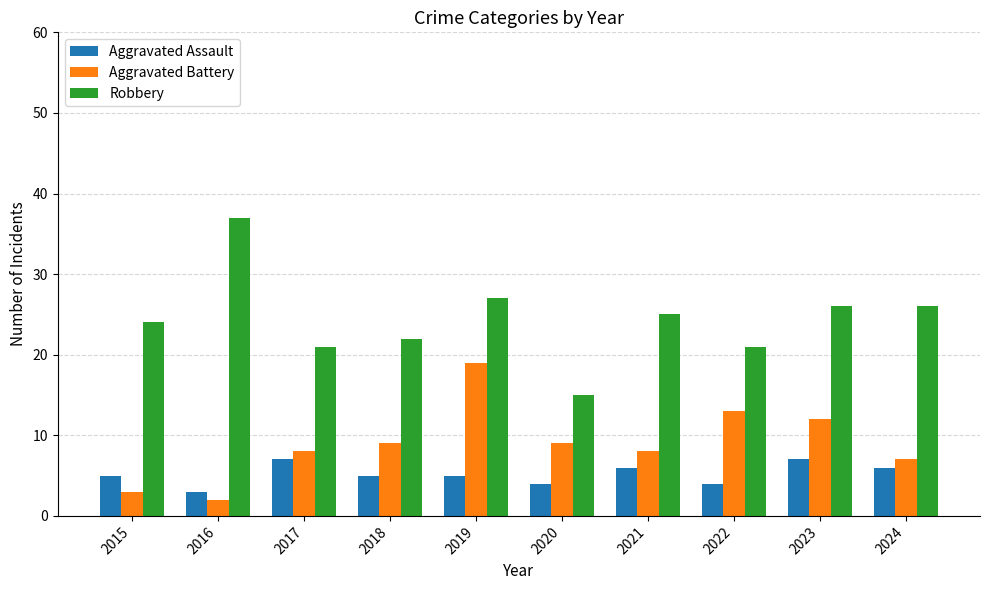

What is the approximate value of Aggravated Assault at 2024?

6